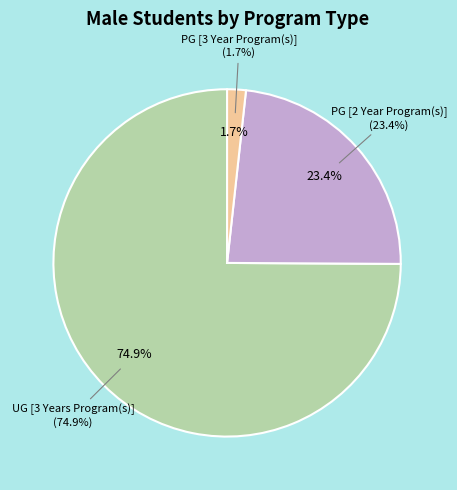

To the nearest percent, what is the difference between the PG [2 Year Program(s)] and UG [3 Years Program(s)] slice percentages?

52%